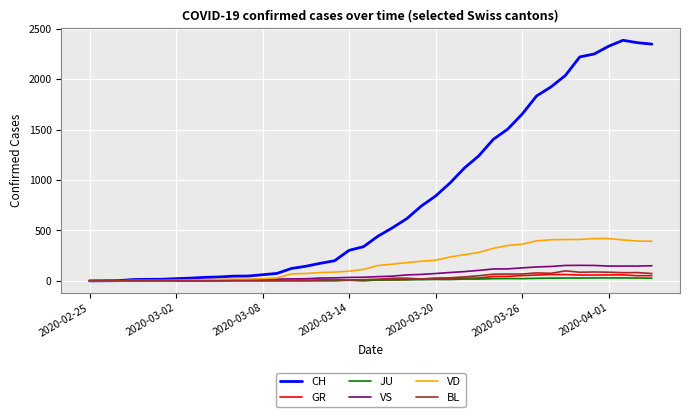

Count the number of data series in this chart.

6